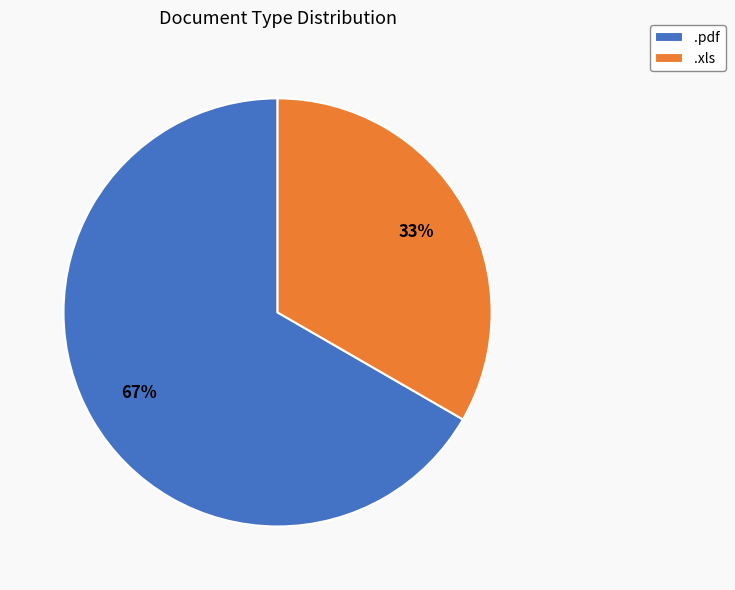

Which has a higher value, .pdf or .xls?

.pdf